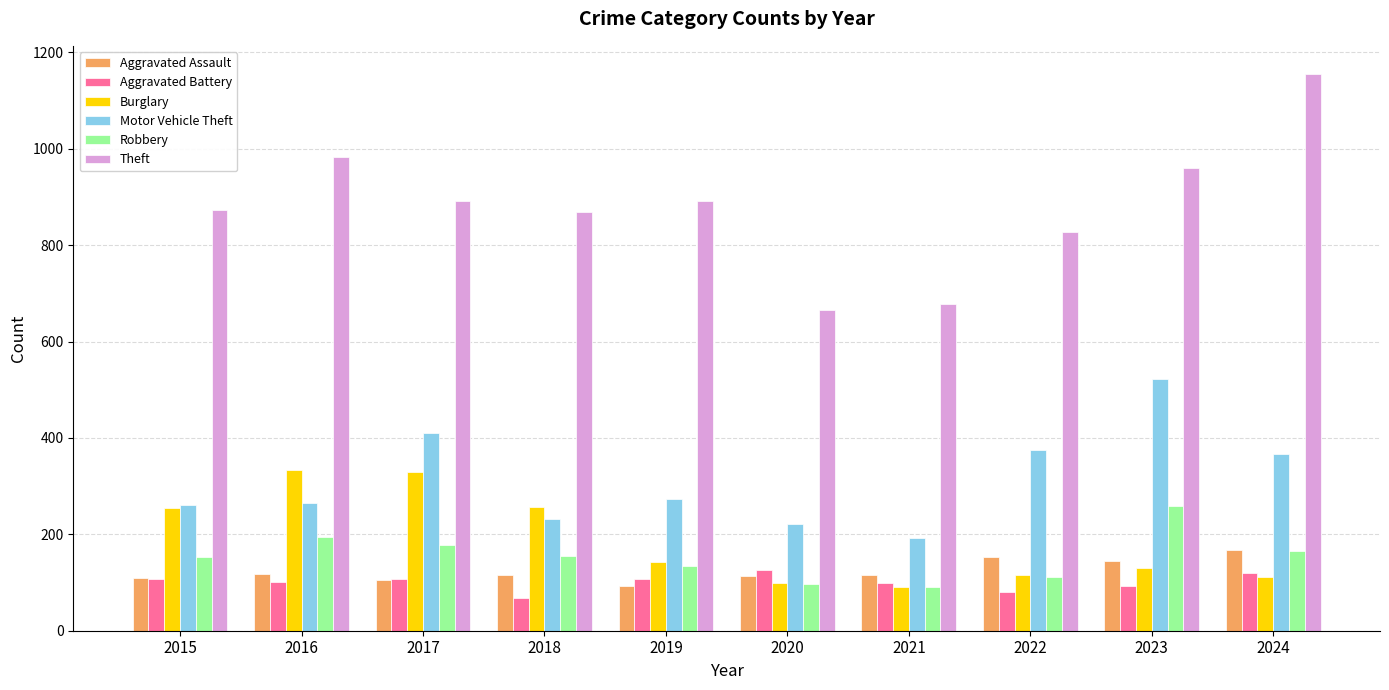

What is the difference between the Aggravated Assault values at 2018 and 2020?

2